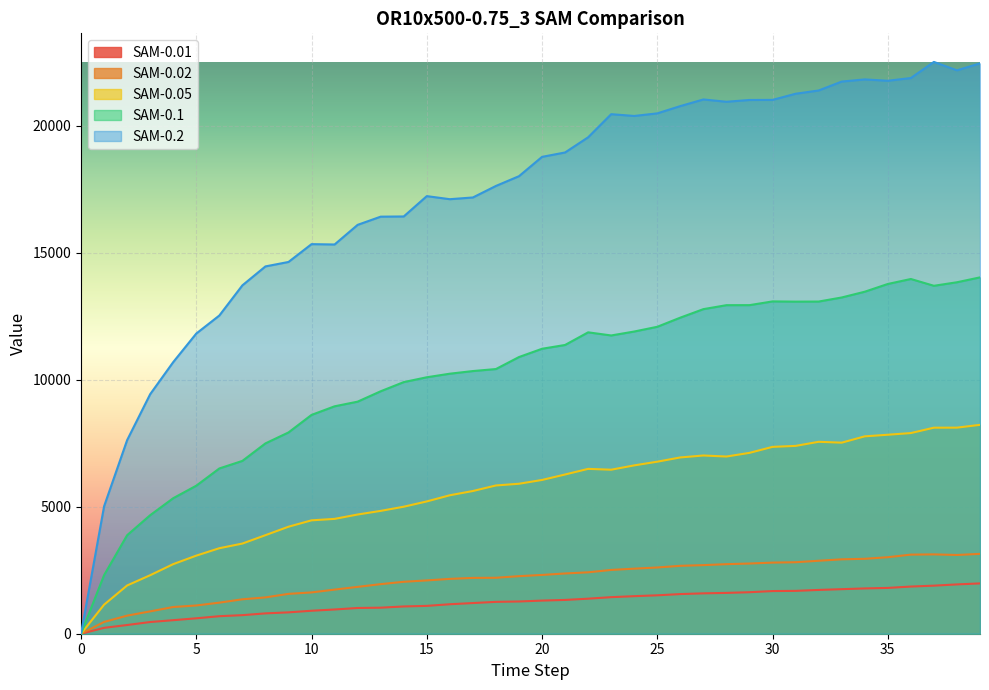

Which series has the largest total across all categories?

SAM-0.2